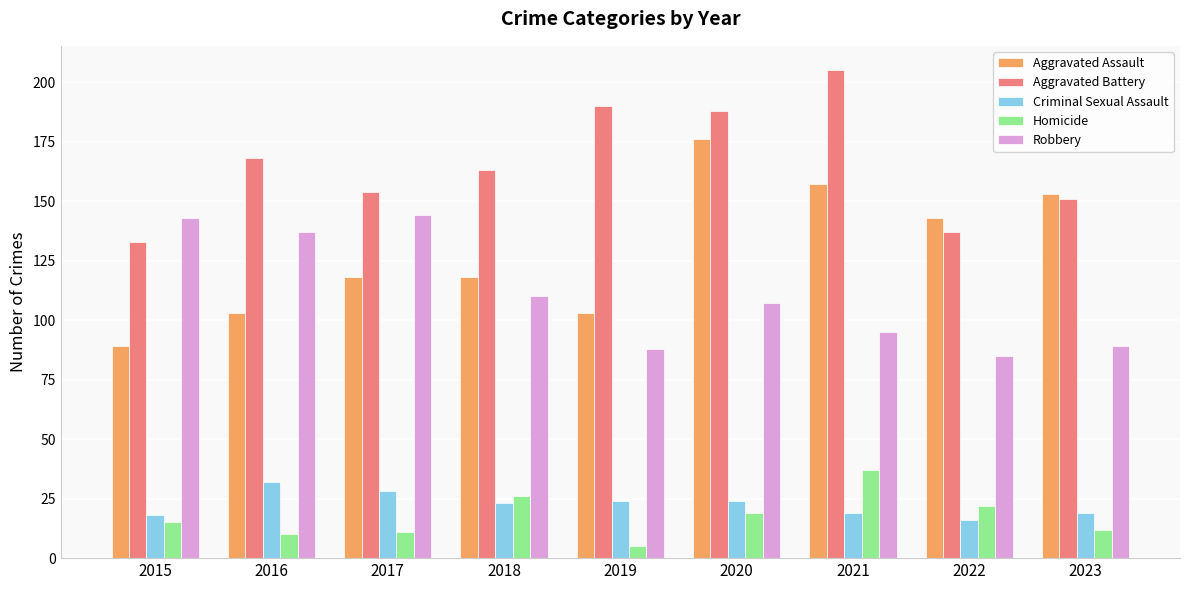

What is the sum of all Robbery values?

998